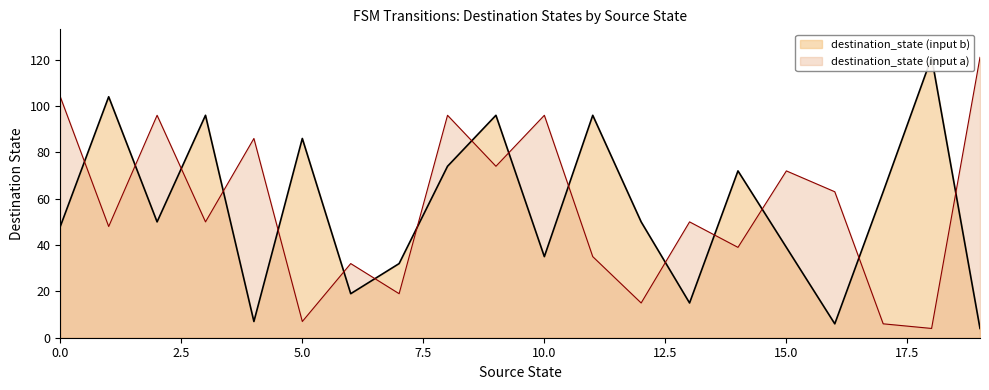

Is the value of destination_state (input b) at 3 greater than the value of destination_state (input a) at 7?

Yes